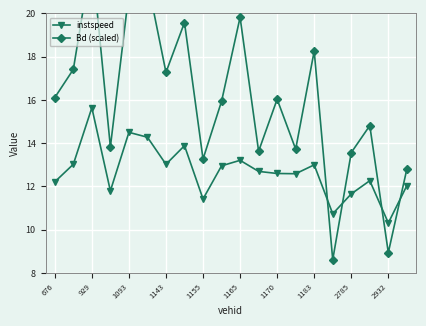

The instspeed series shows 9.1 at 1165. True or false?

False